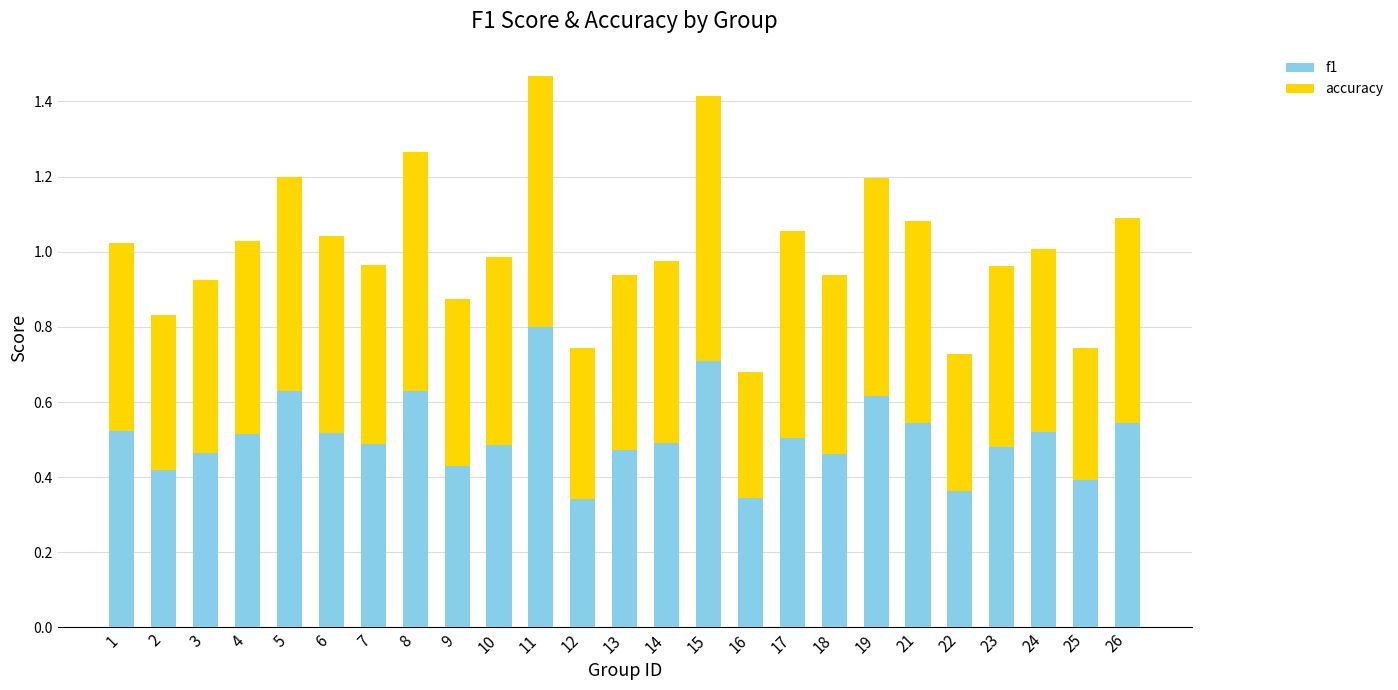

True or false: f1 has a value of 0.3 at 18.

False